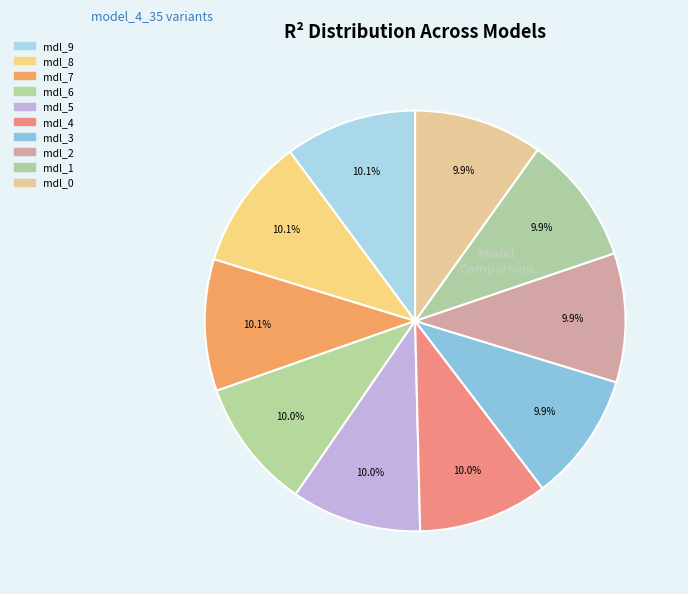

Rank the categories by value from lowest to highest.

model_4_35_0, model_4_35_1, model_4_35_2, model_4_35_3, model_4_35_4, model_4_35_5, model_4_35_6, model_4_35_7, model_4_35_8, model_4_35_9